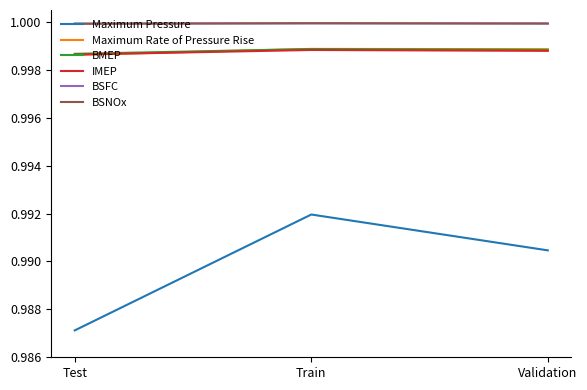

At which category does the chart reach its minimum across all series?

Test